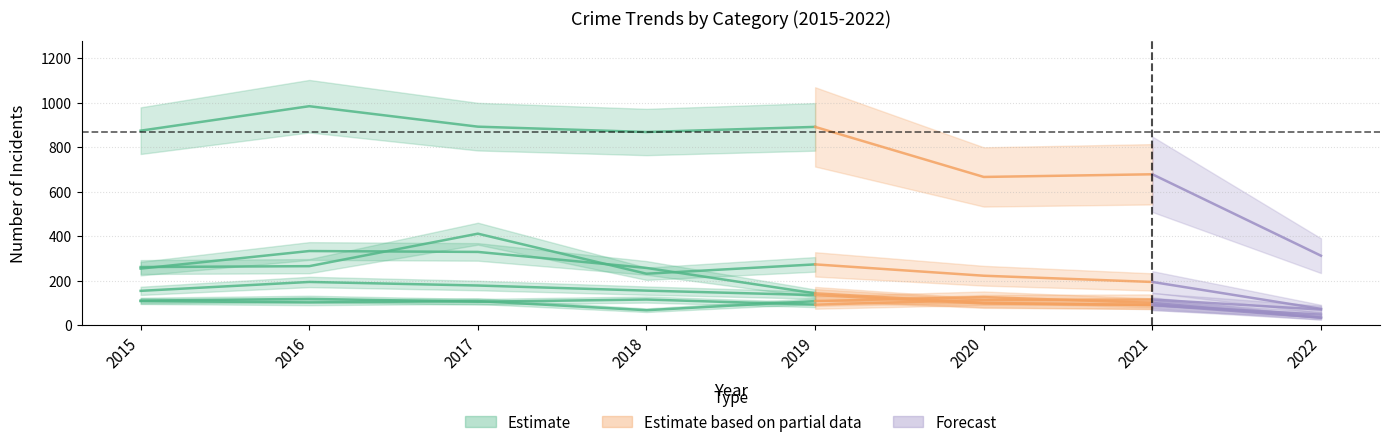

Between 2018 and 2019, which is larger?

2019